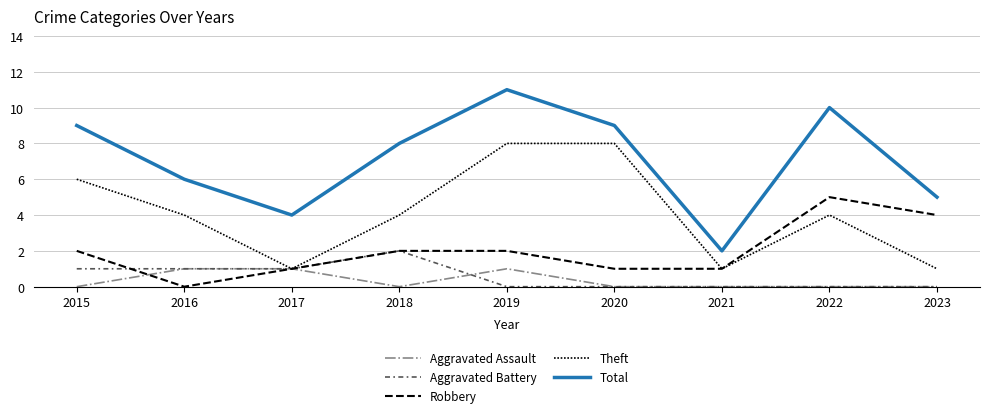

True or false: Aggravated Assault and Theft cross at least once.

False